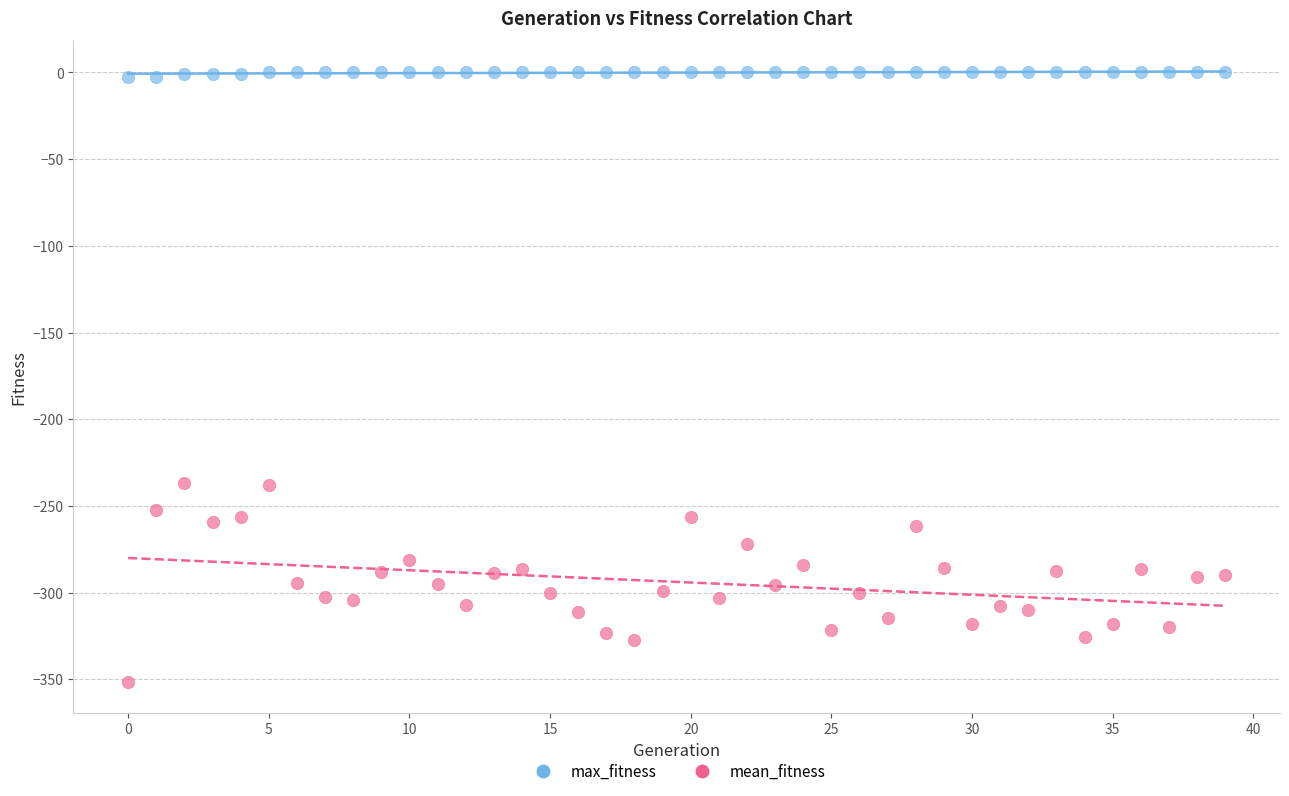

Which series reaches the maximum Y coordinate?

max_fitness